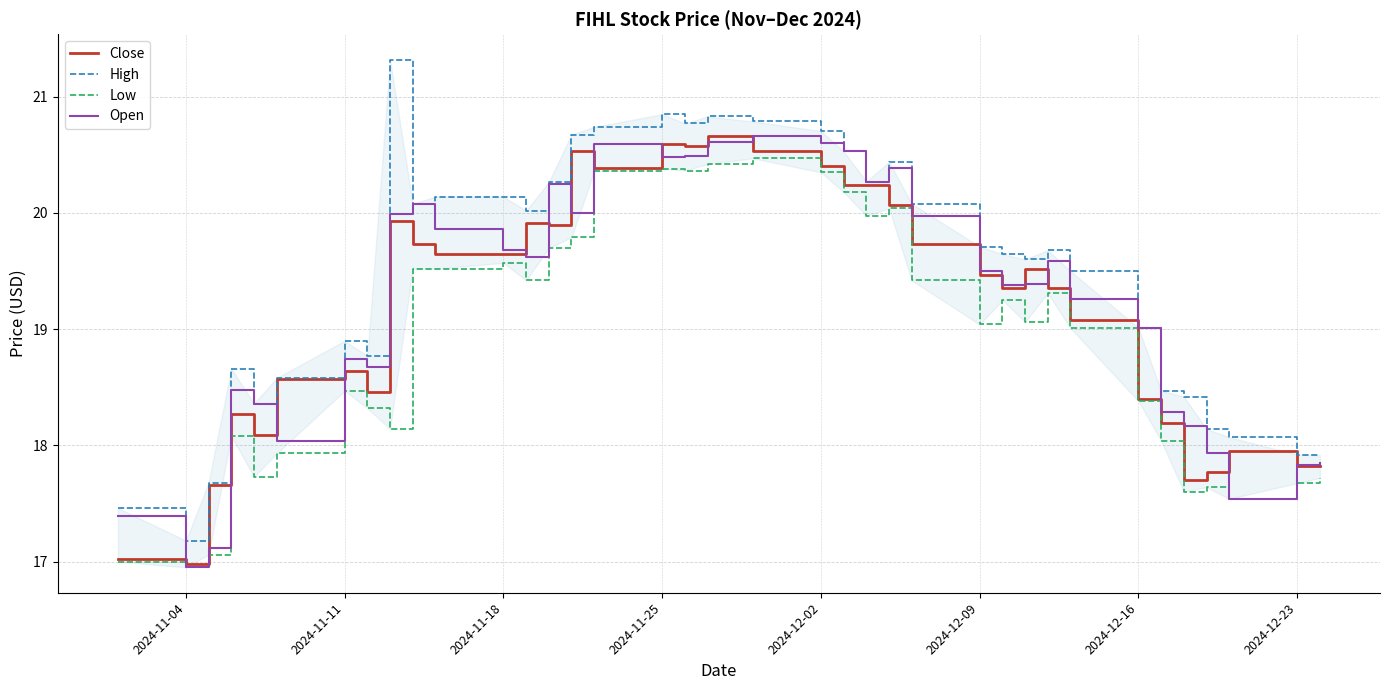

What is the highest value of the Close series?

20.7